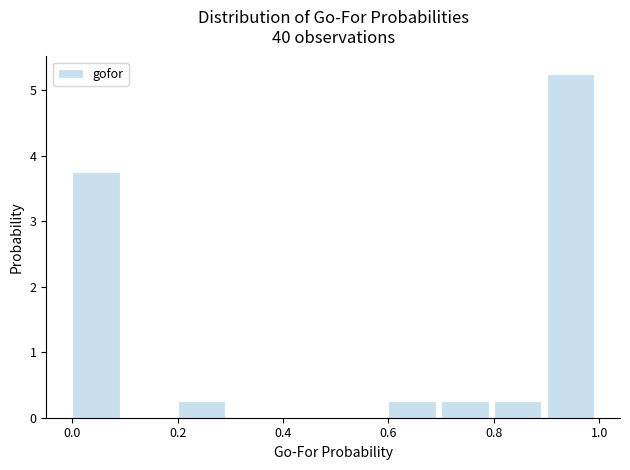

Reading left to right, transcribe this chart: for each bar, give the range it covers on the x-axis and its height. The values are not printed on the chart, so give them approximately, as read against the axis.

0.0 to 0.1: 3.8
0.1 to 0.2: 0
0.2 to 0.3: 0.3
0.3 to 0.4: 0
0.4 to 0.5: 0
0.5 to 0.6: 0
0.6 to 0.7: 0.3
0.7 to 0.8: 0.3
0.8 to 0.9: 0.3
0.9 to 1.0: 5.3